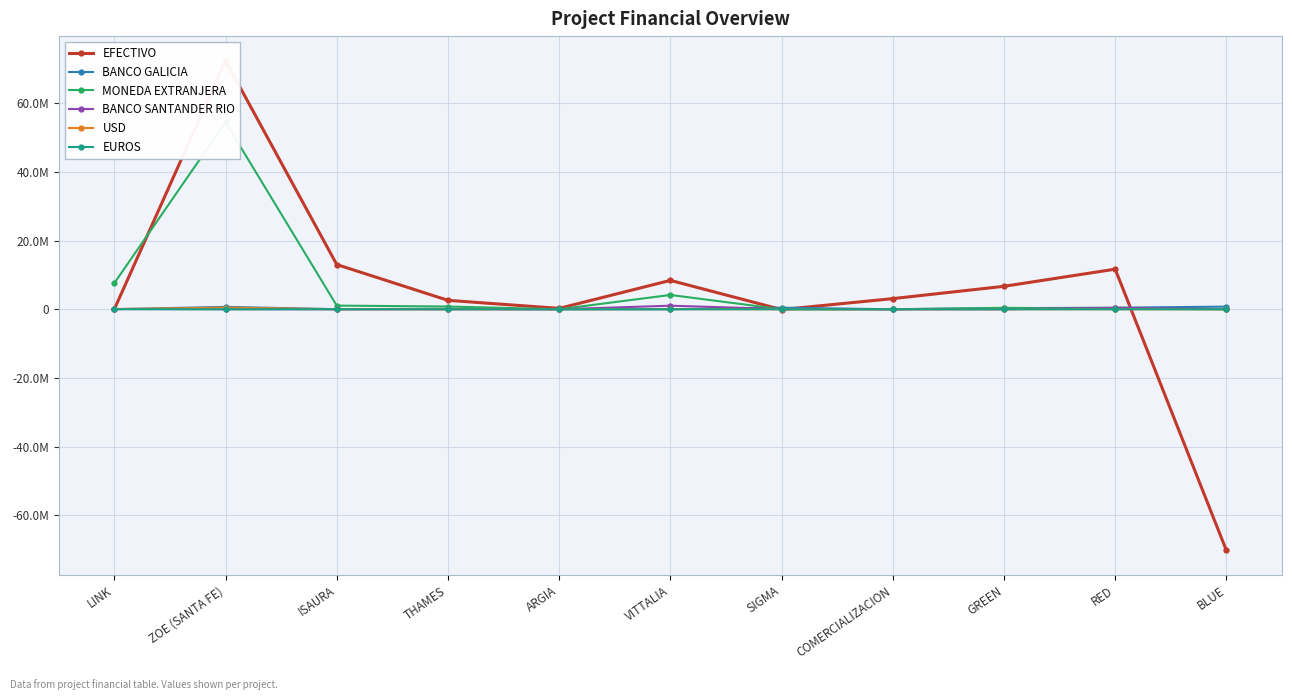

How many interior local peaks does the EFECTIVO series have?

3